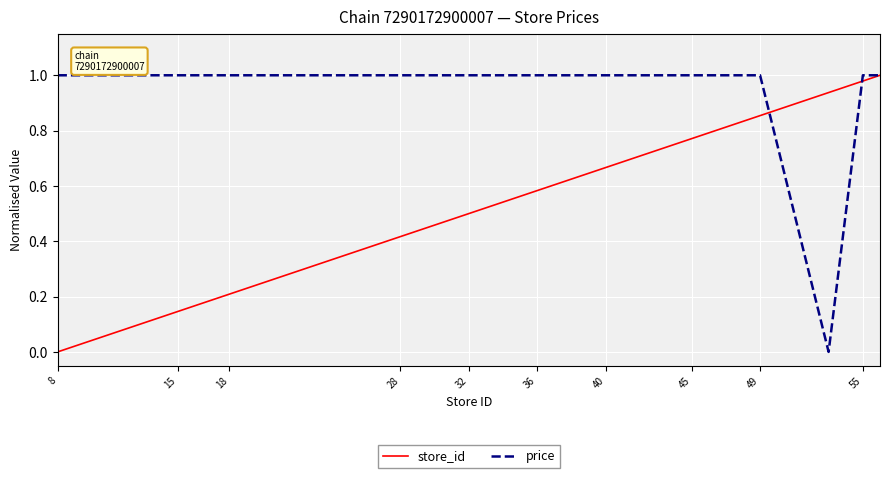

Rank the series by their average value, from highest to lowest.

price, store_id